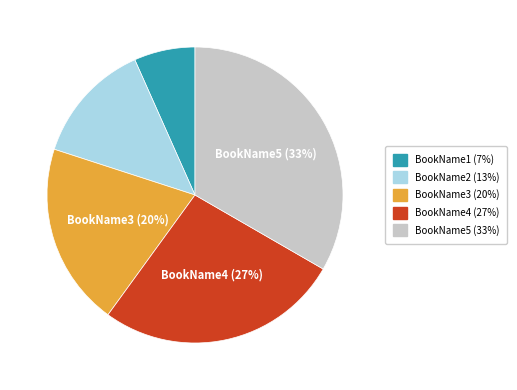

Which slice is the largest?

BookName5